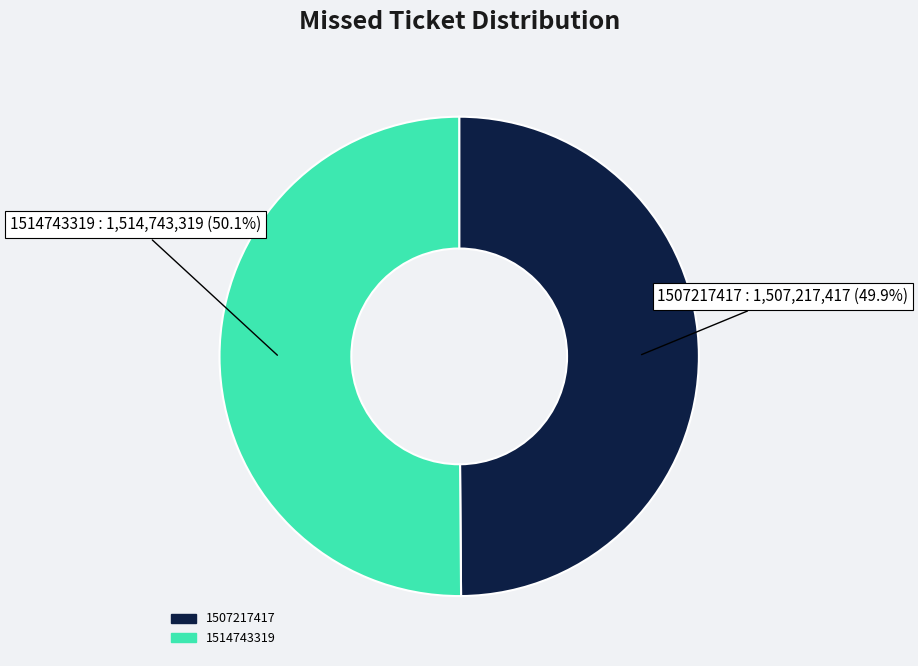

Approximately how many times larger is the value at 1514743319 compared to 1507217417?

1.0